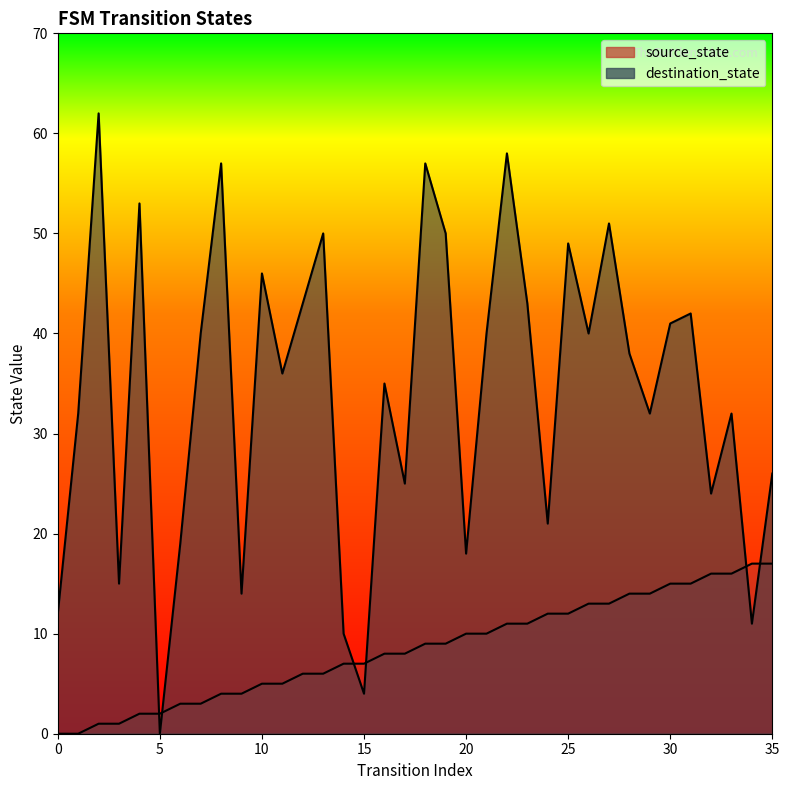

True or false: destination_state has a value of 5 at 6.

False